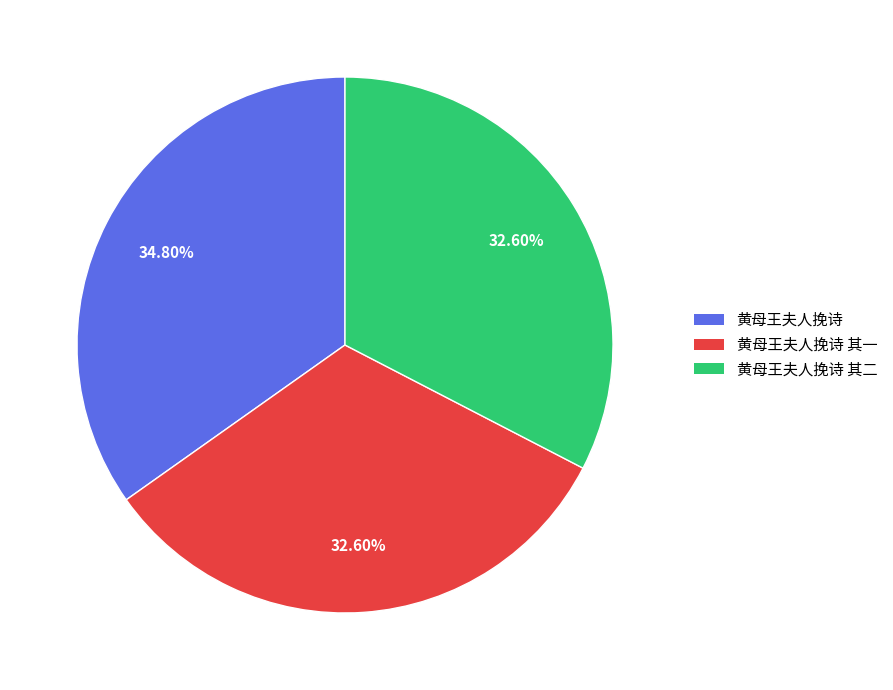

Do 黄母王夫人挽诗 其二 and 黄母王夫人挽诗 together represent more than half of the pie?

Yes